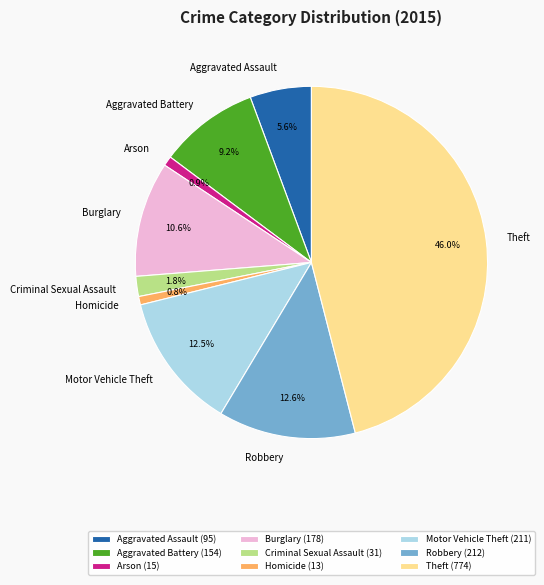

Approximately how many times larger is the value at Robbery (212) compared to Motor Vehicle Theft (211)?

1.0